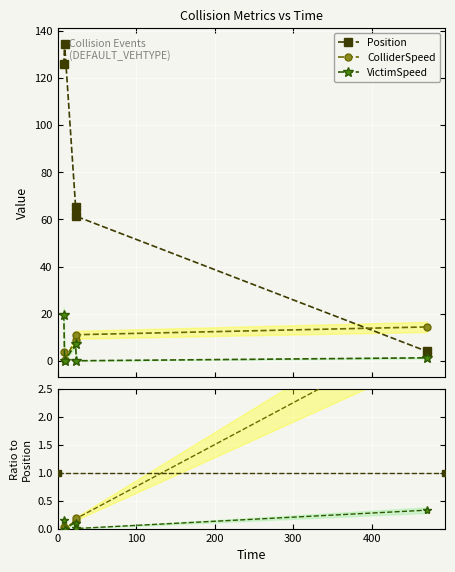

Does the chart display data point markers on the line(s)?

Yes